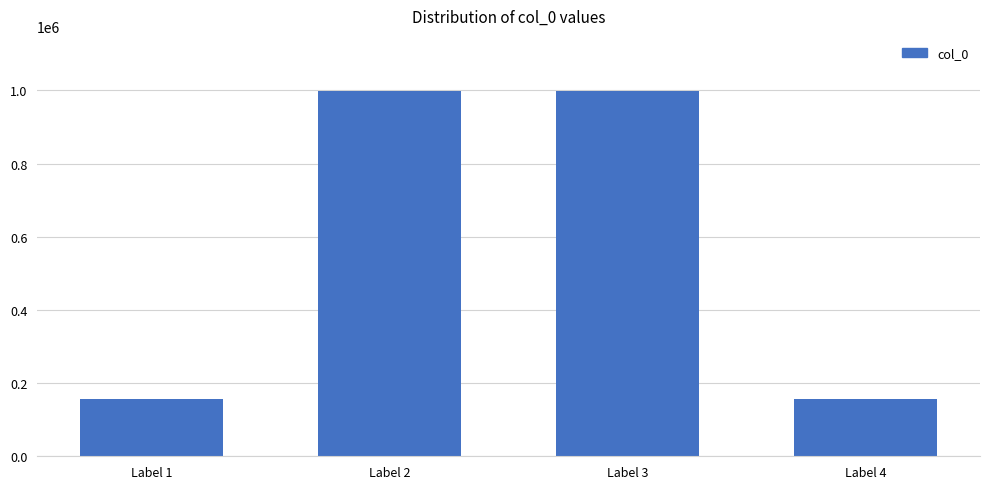

What is the value of the 1st bar from the left?

155975